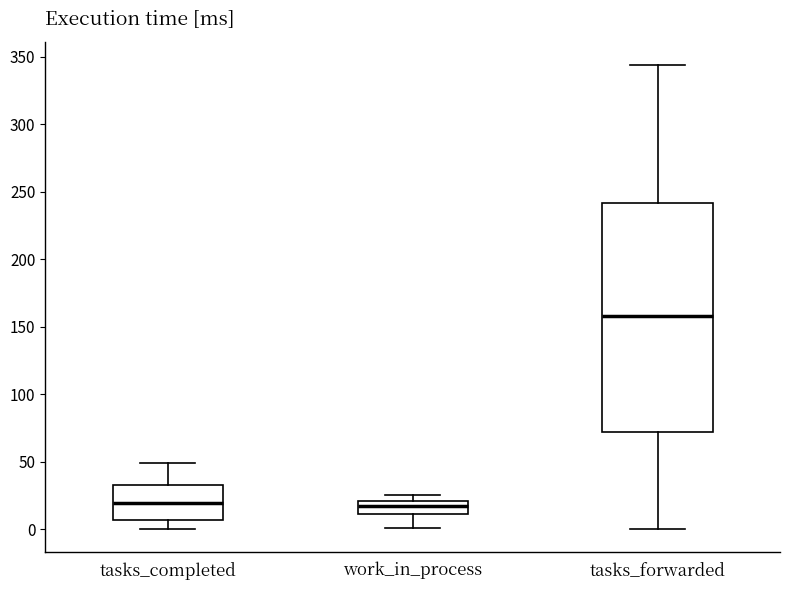

Reading left to right, transcribe this box plot: for each box, give where its median line is, the range the box spans, and where its two whiskers end, as read against the y-axis. The values are not printed on the chart, so give them approximately, as read against the axis.

tasks_completed: median 20, box 5 to 35, whiskers 0 to 50
work_in_process: median 15, box 10 to 20, whiskers 0 to 25
tasks_forwarded: median 160, box 70 to 240, whiskers 0 to 345